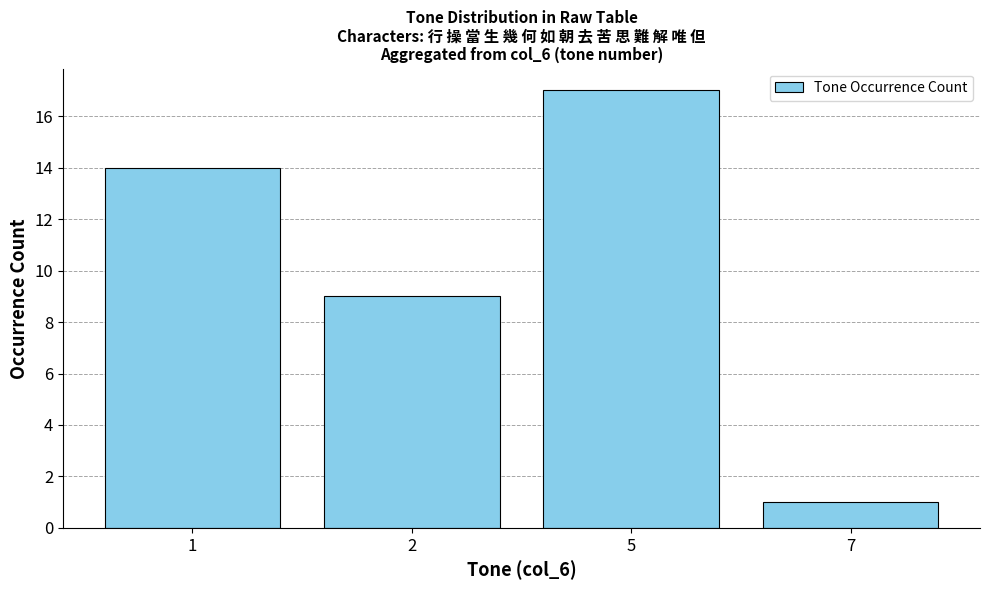

Which has a higher value, 2 or 7?

2